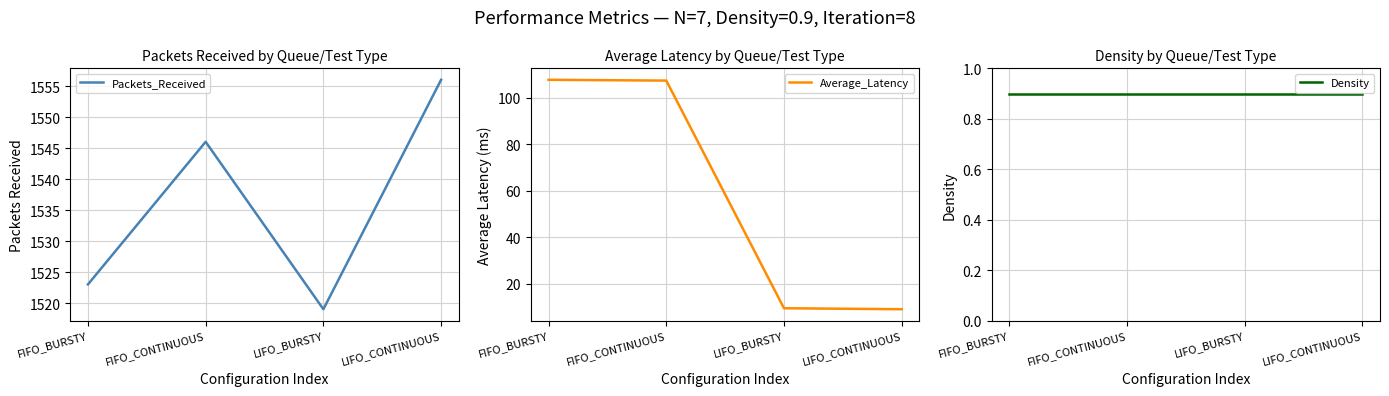

Reading left to right, list all the values displayed in this chart.

Packets_Received: 1523.0	1546.0	1519.0	1556.0
Average_Latency: 107.8	107.5	9.4	8.9
Density: 0.9	0.9	0.9	0.9